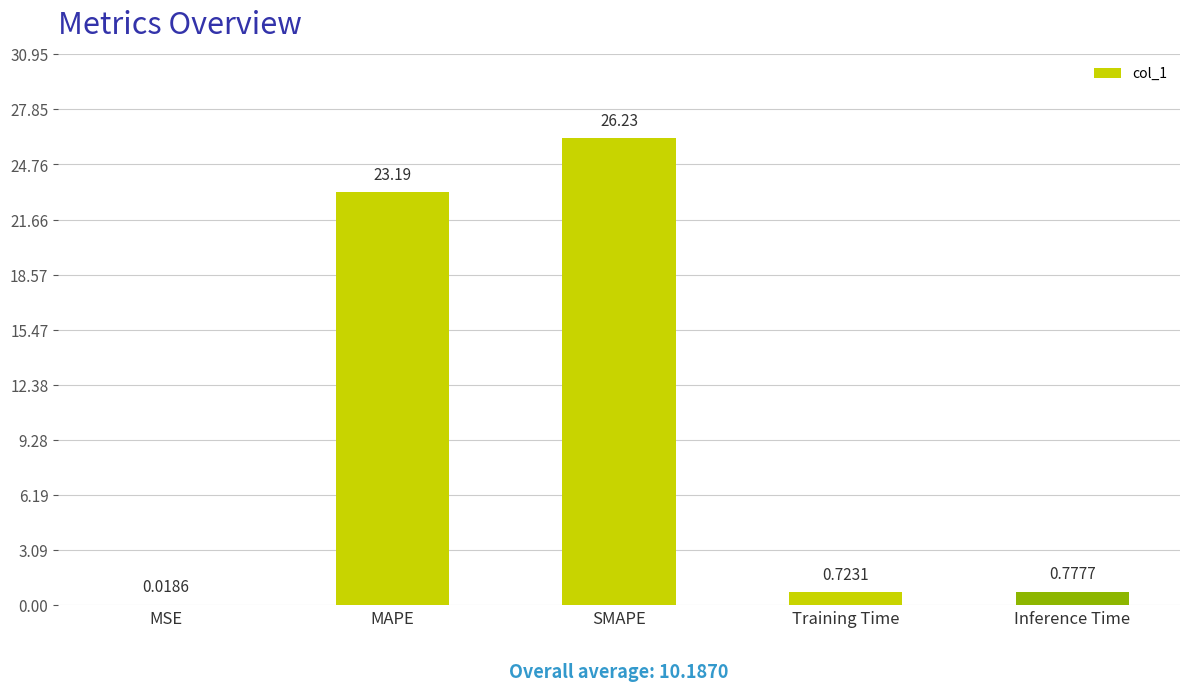

Between MSE and Training Time, which is larger?

Training Time